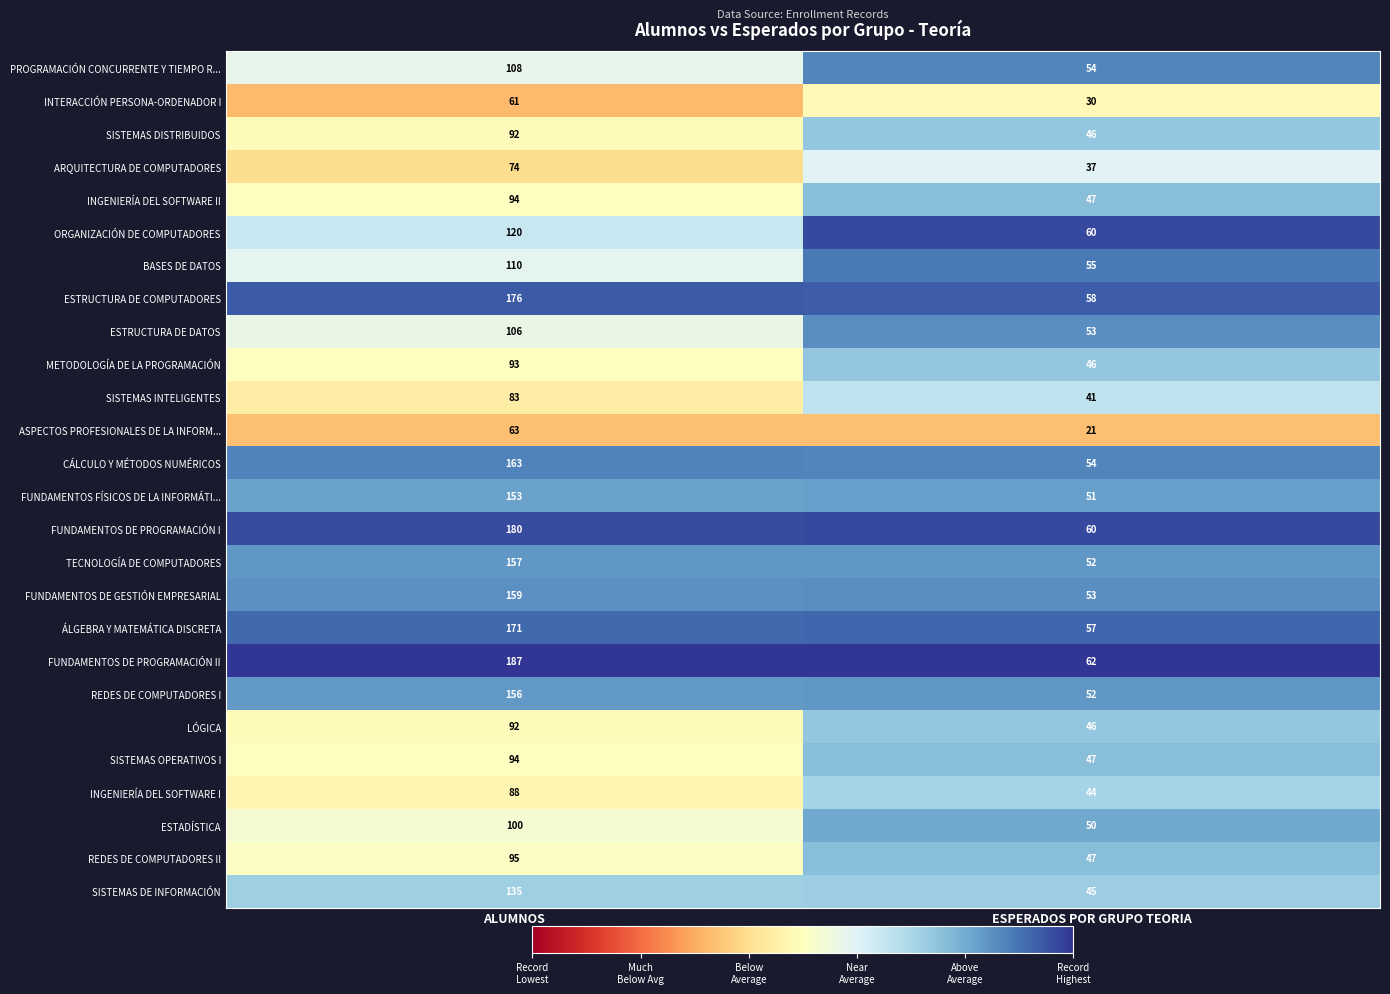

Which label corresponds to the largest value in the chart?

ALUMNOS